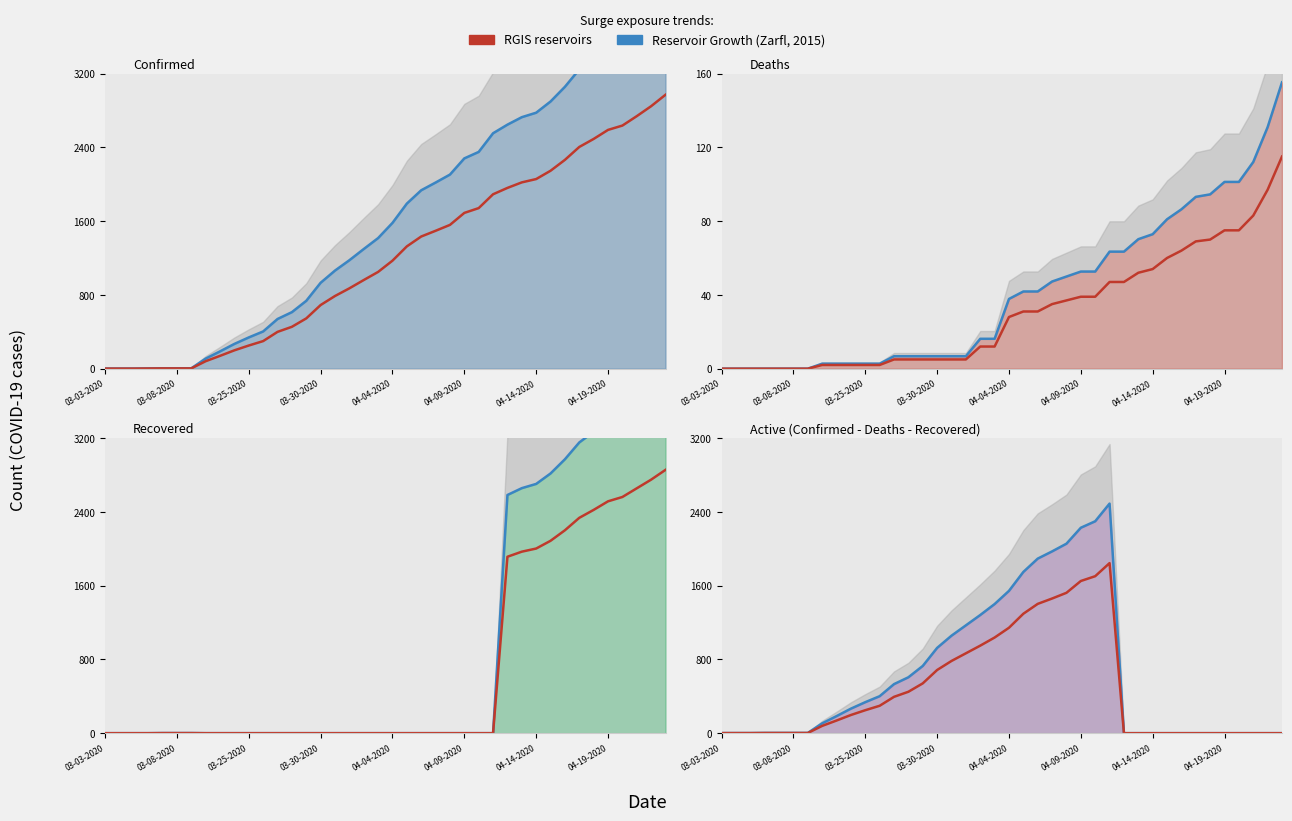

At which category is the sum across all series the highest?

27